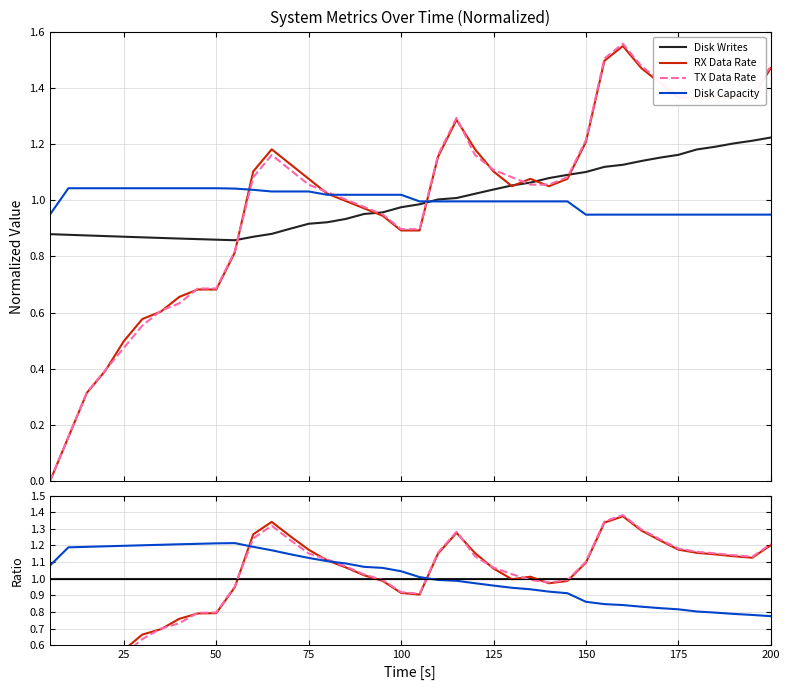

At how many categories does at least one series exceed 0?

40